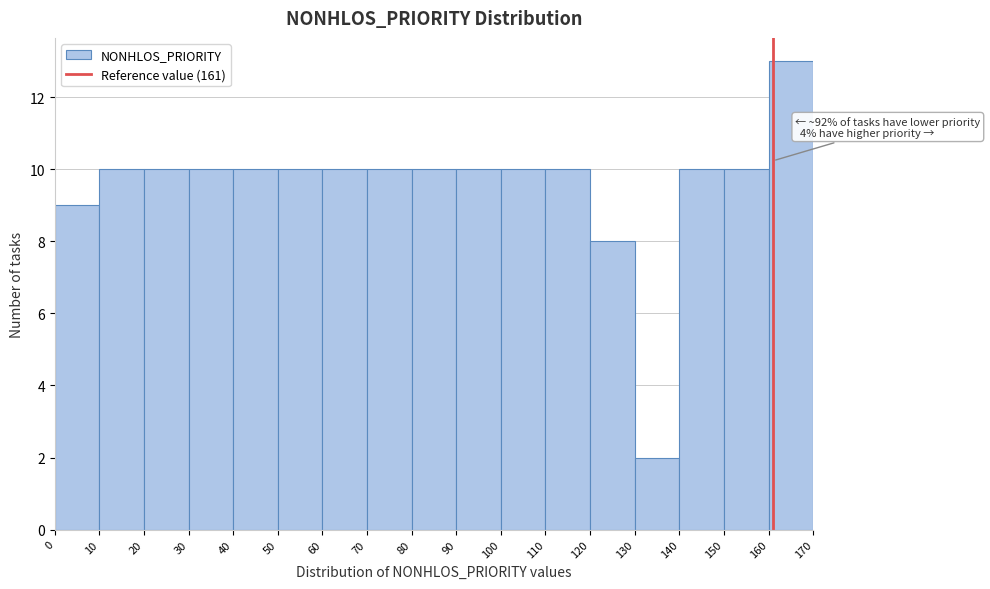

Over which range of the x-axis is the bar tallest?

160 to 170